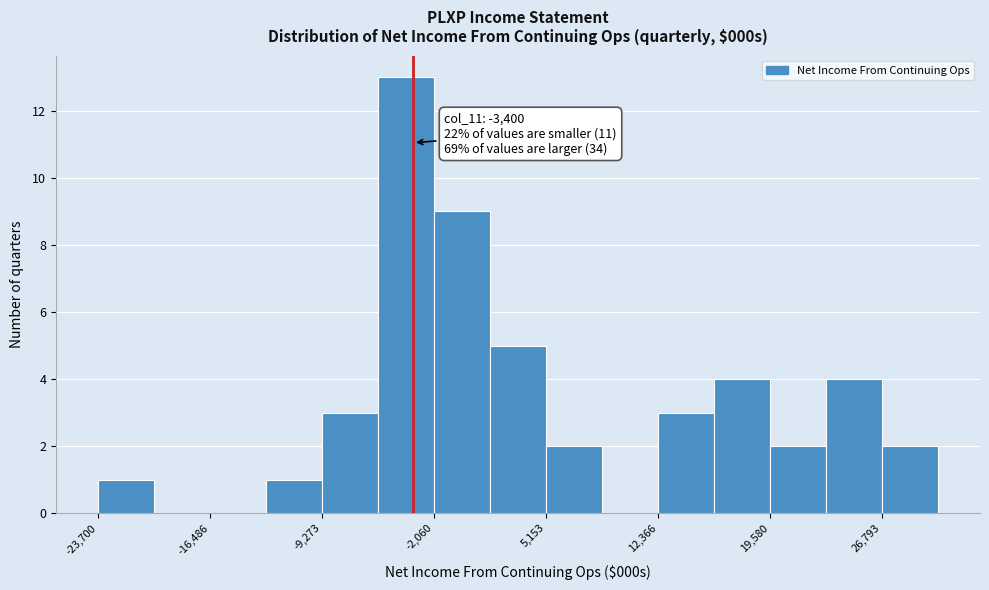

Around what value on the x-axis is the tallest bar? Give the approximate position of its centre, as read against the axis.

-4000